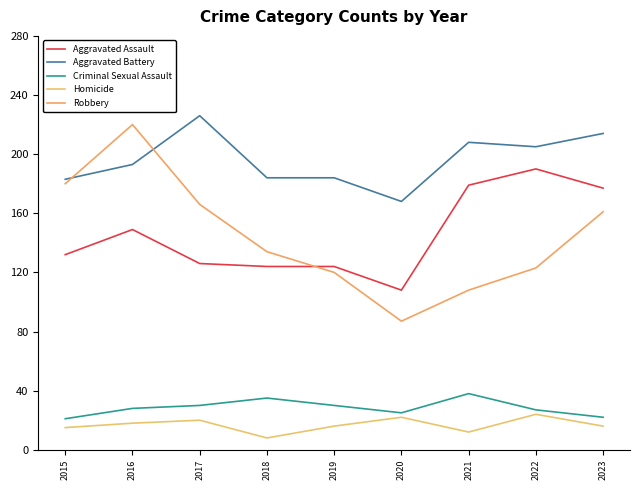

Which series changed the most between 2016 and 2022?

Robbery